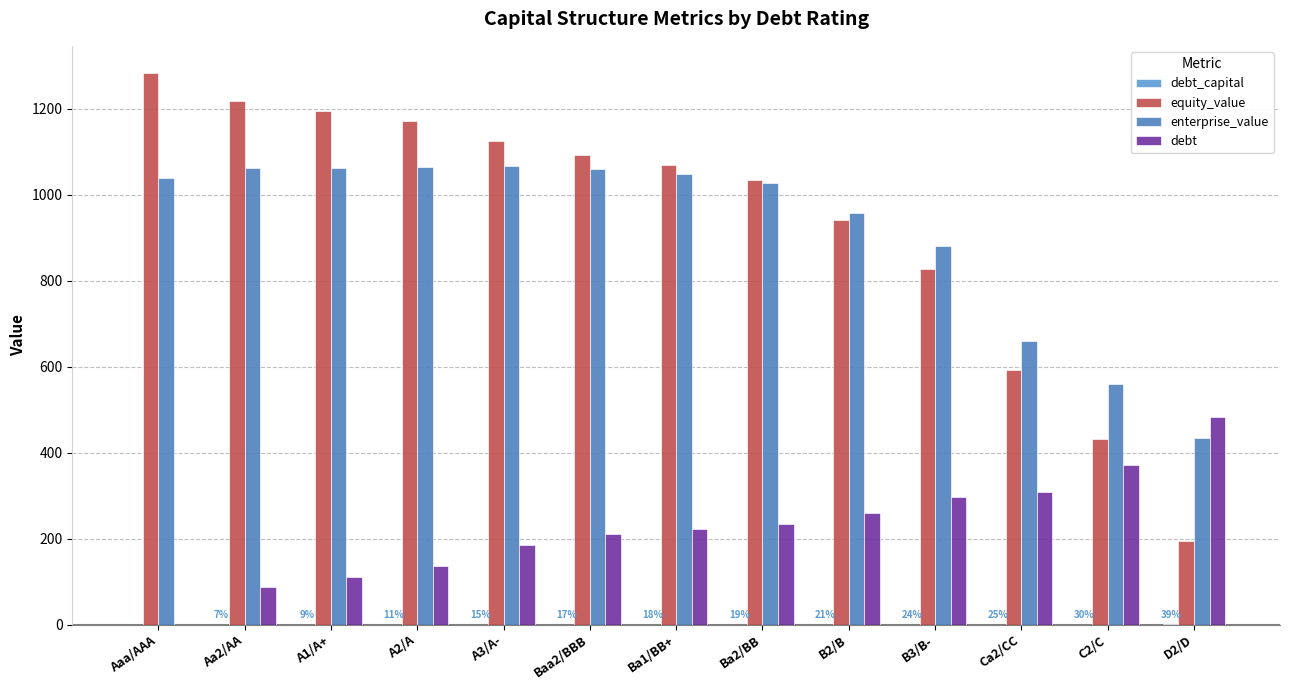

Is it true that debt equals 235.0 at Ba2/BB?

True